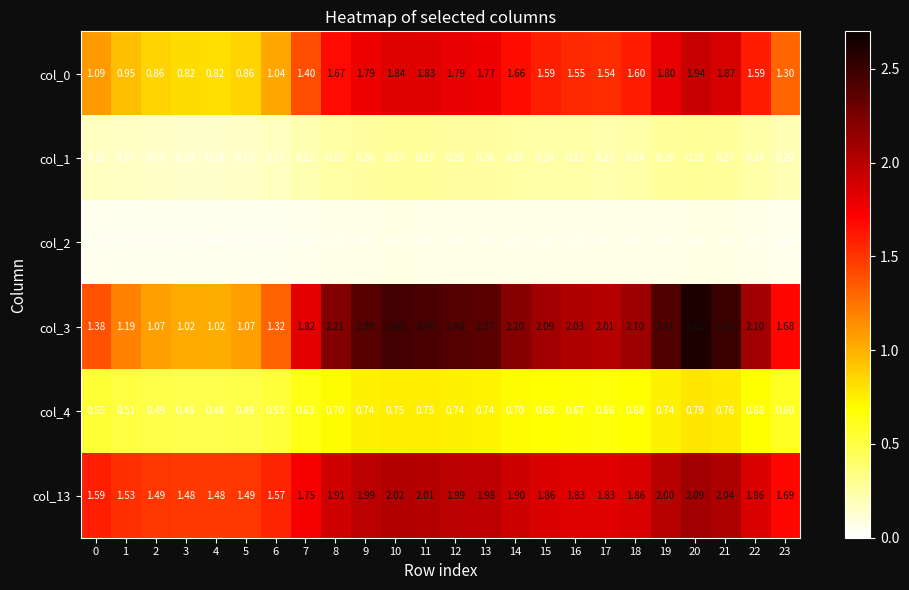

Which series changed the most between 6 and 12?

col_3